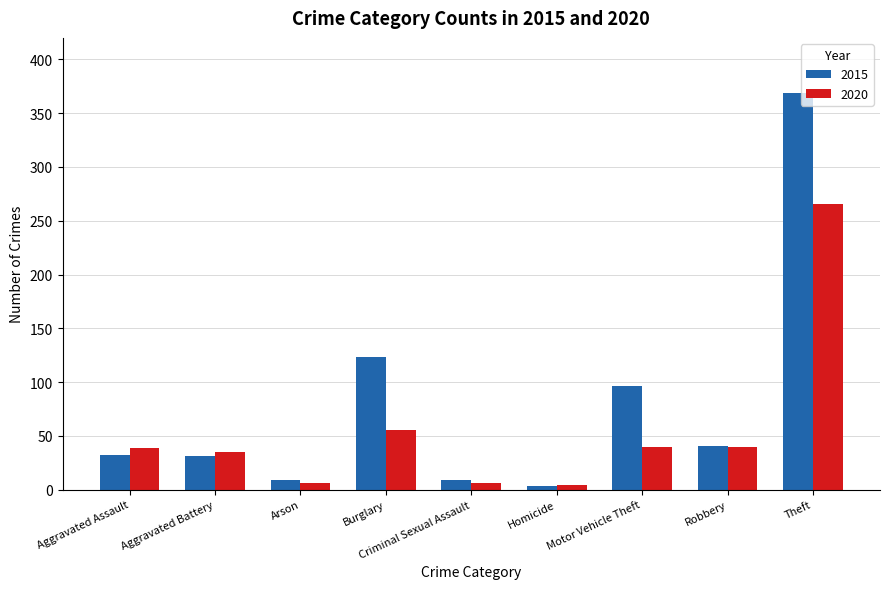

Are the bars horizontal?

No